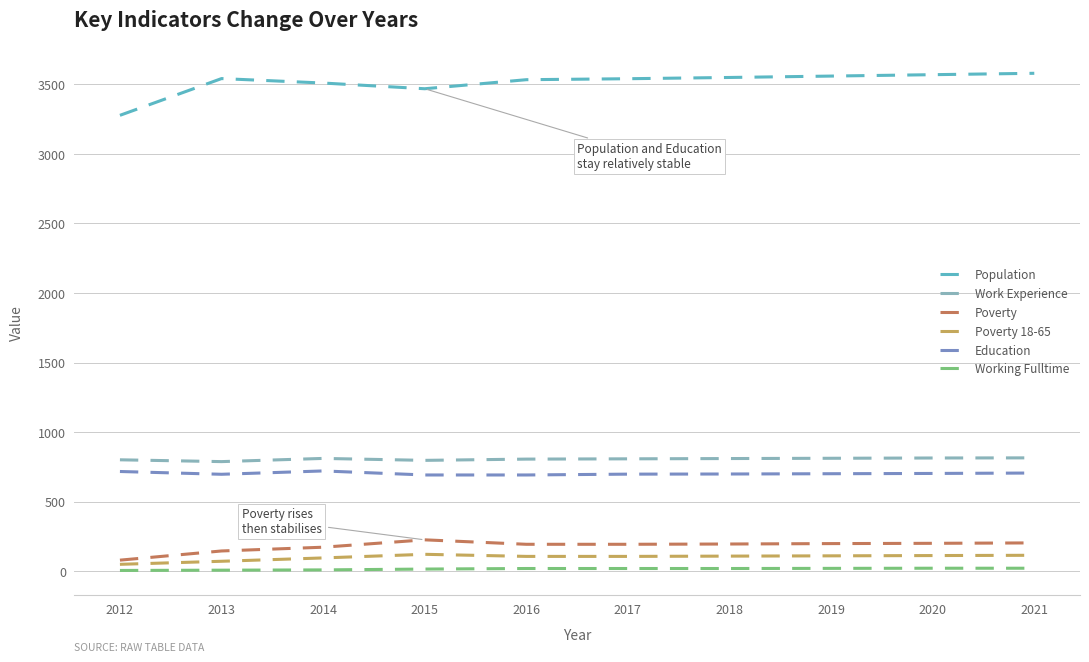

True or false: Poverty 18-65 and Population cross at least once.

False